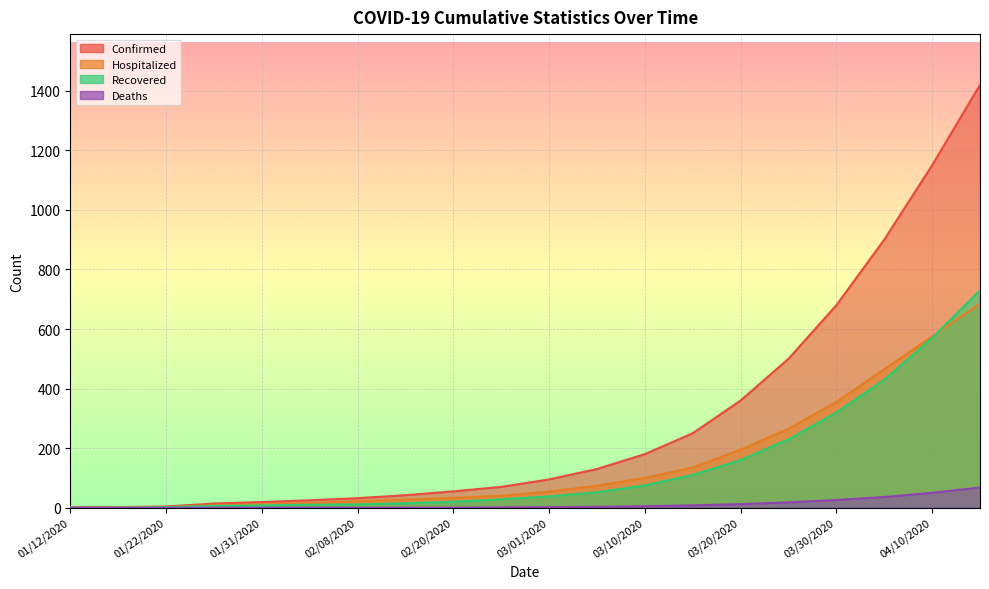

Rank the categories by Deaths value from highest to lowest.

04/15/2020, 04/10/2020, 04/05/2020, 03/30/2020, 03/25/2020, 03/20/2020, 03/15/2020, 03/10/2020, 03/05/2020, 03/01/2020, 02/25/2020, 01/12/2020, 01/17/2020, 01/22/2020, 01/28/2020, 01/31/2020, 02/04/2020, 02/08/2020, 02/15/2020, 02/20/2020